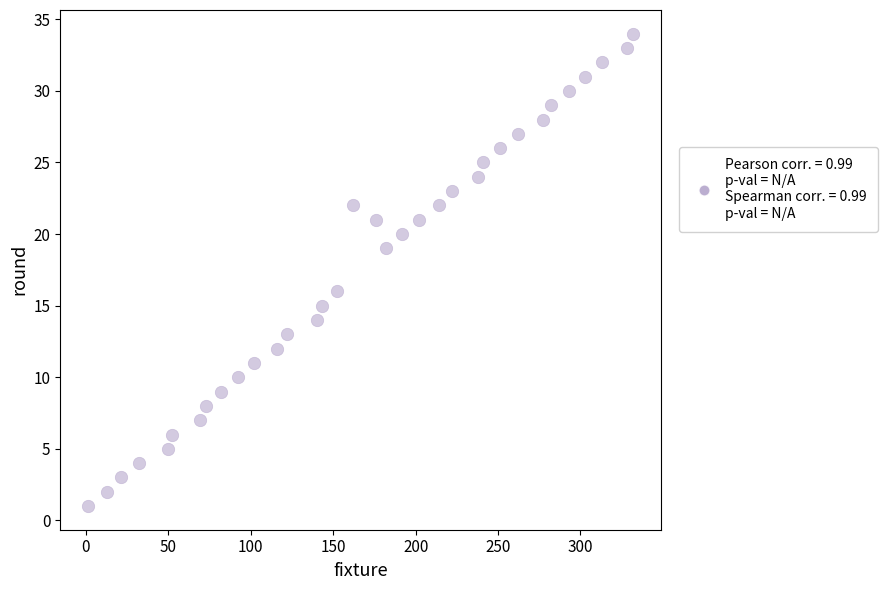

What is the range of Y values (max minus min)?

33